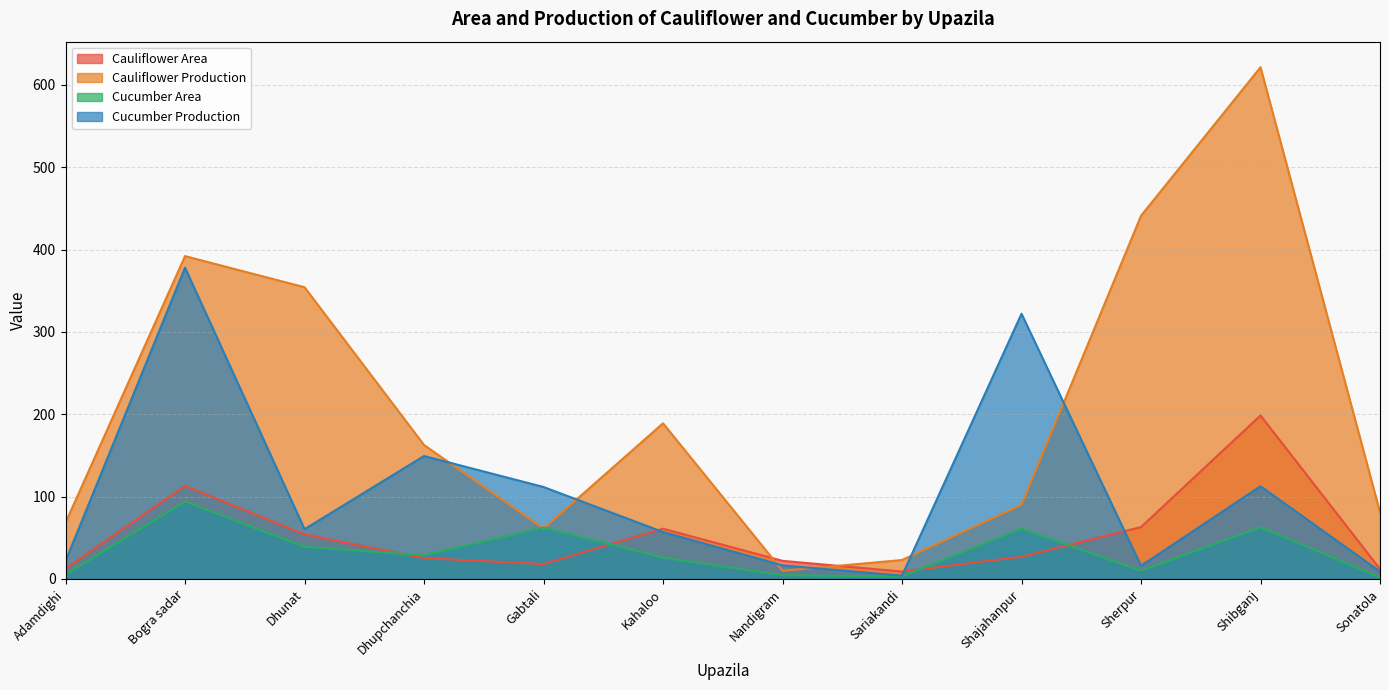

What is the smallest value displayed?

2.0